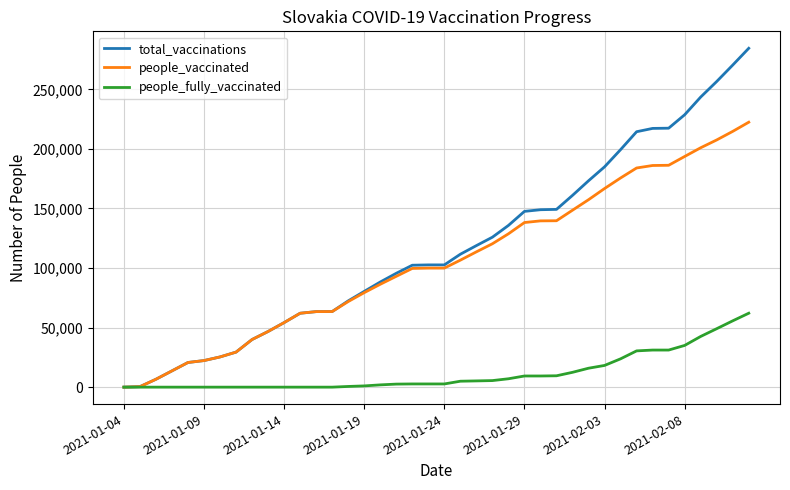

Rank the series by their maximum value, from highest to lowest.

total_vaccinations, people_vaccinated, people_fully_vaccinated